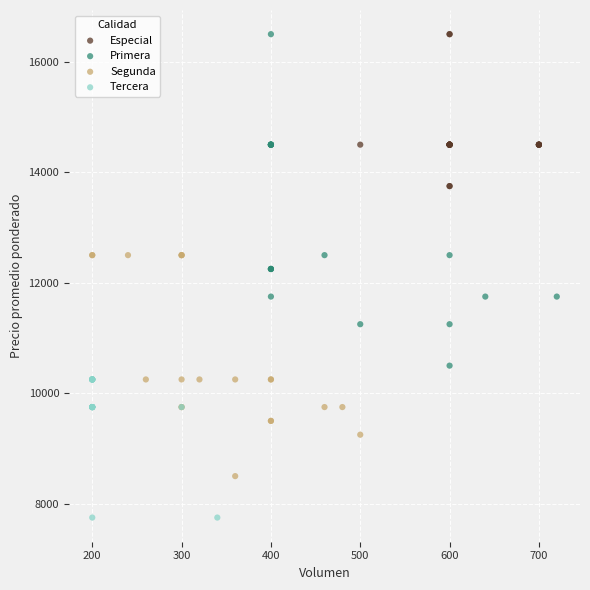

Which series reaches the minimum Y coordinate?

Tercera